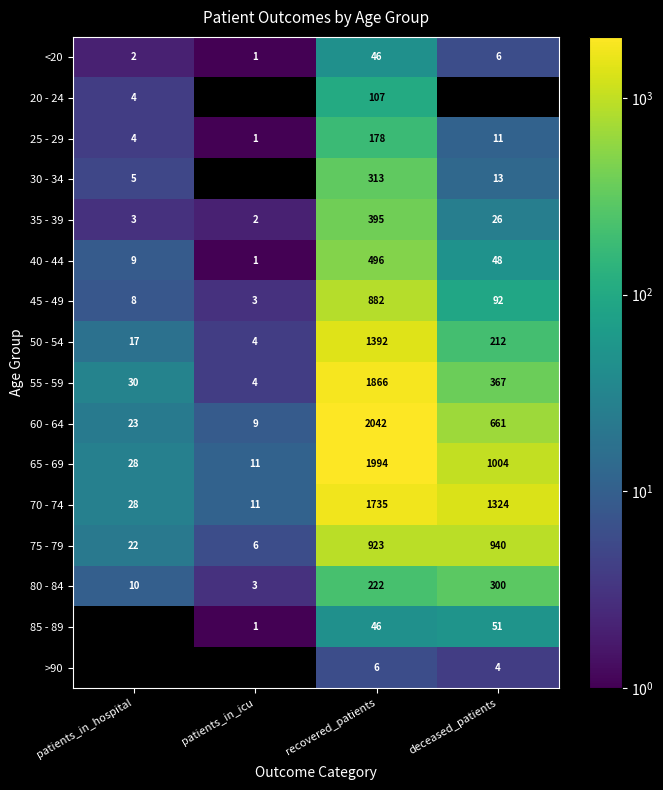

Between patients_in_hospital and deceased_patients, which is larger?

deceased_patients